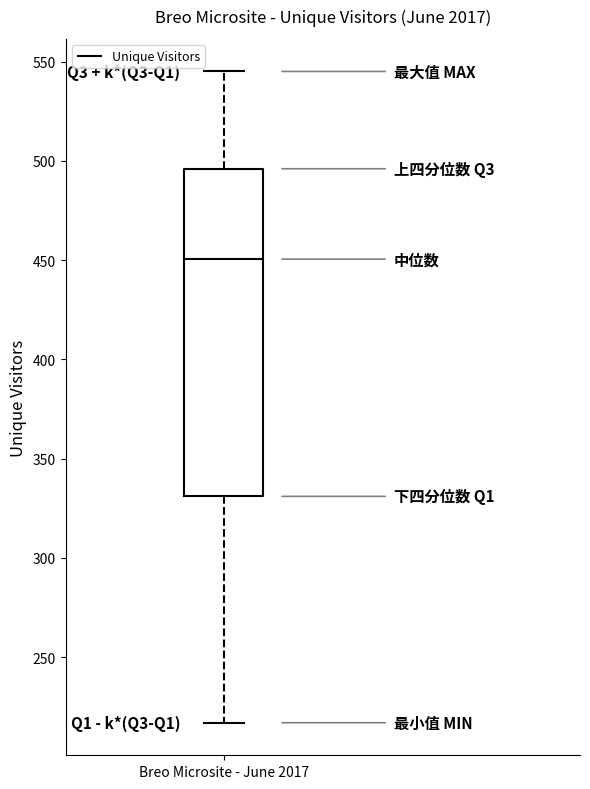

Transcribe this box plot: give where the median line is, the range the box spans, and where the two whiskers end, as read against the y-axis. The values are not printed on the chart, so give them approximately, as read against the axis.

median 450, box 330 to 495, whiskers 215 to 545